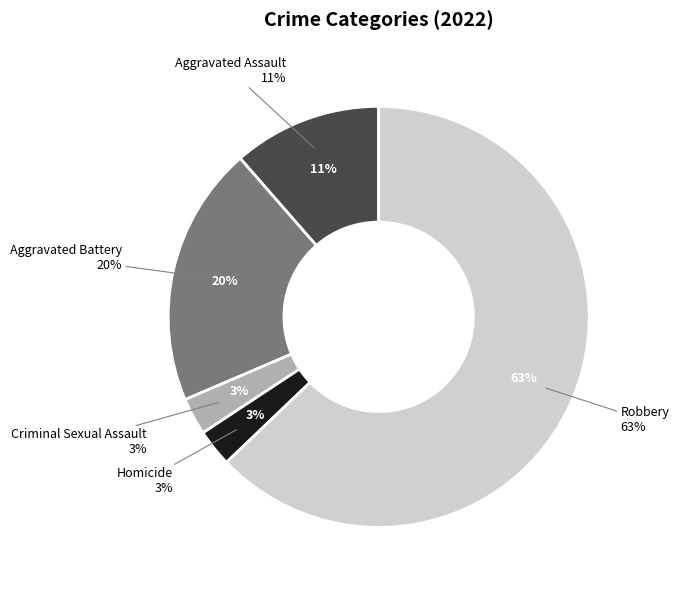

What is the total percentage of Aggravated Battery and Aggravated Assault?

31.4%